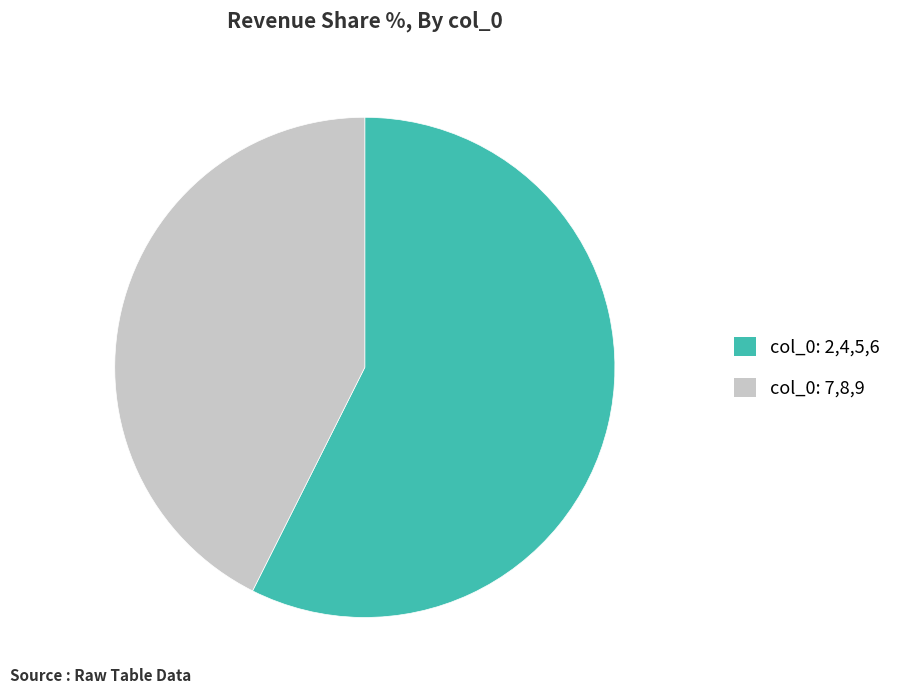

Is there a majority slice in this chart?

Yes